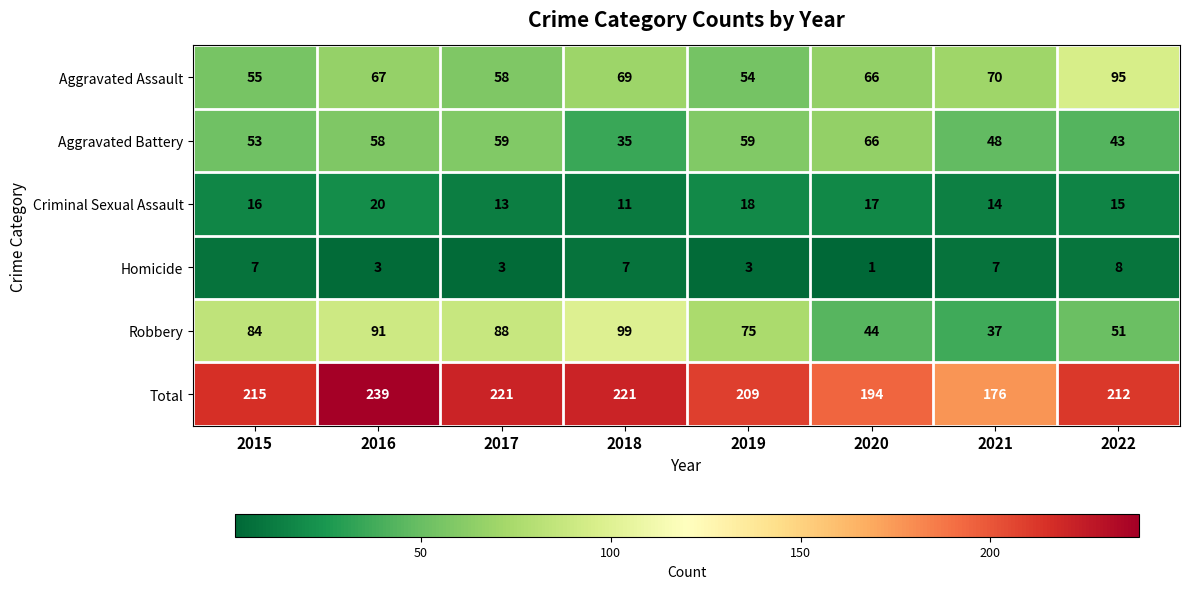

What is the difference between the highest and lowest values at 2017?

218